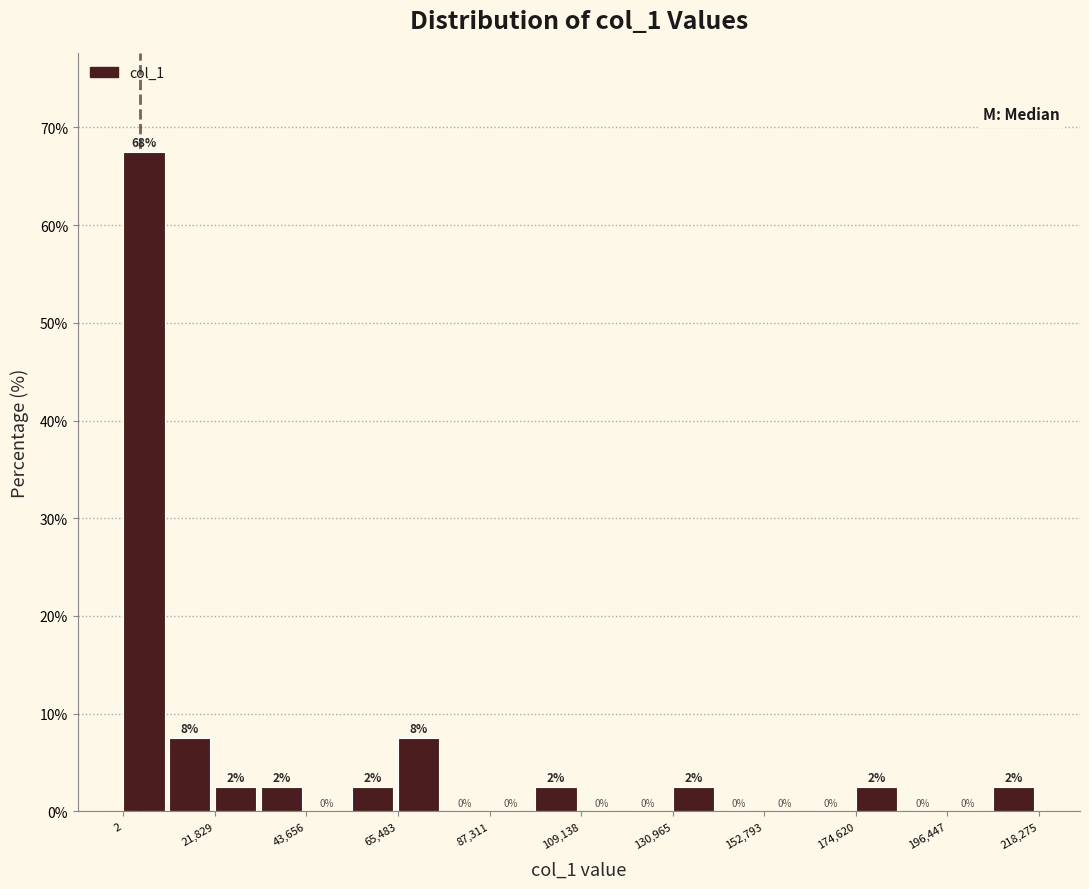

Around what value on the x-axis is the tallest bar? Give the approximate position of its centre, as read against the axis.

5000